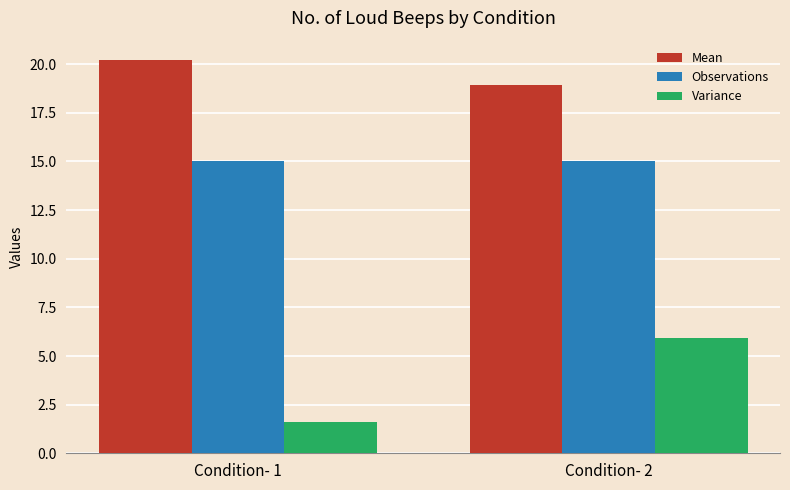

Reading left to right, what are all the values shown in this chart?

Mean: Condition- 1=20.2	Condition- 2=18.9
Observations: Condition- 1=15.0	Condition- 2=15.0
Variance: Condition- 1=1.6	Condition- 2=5.9